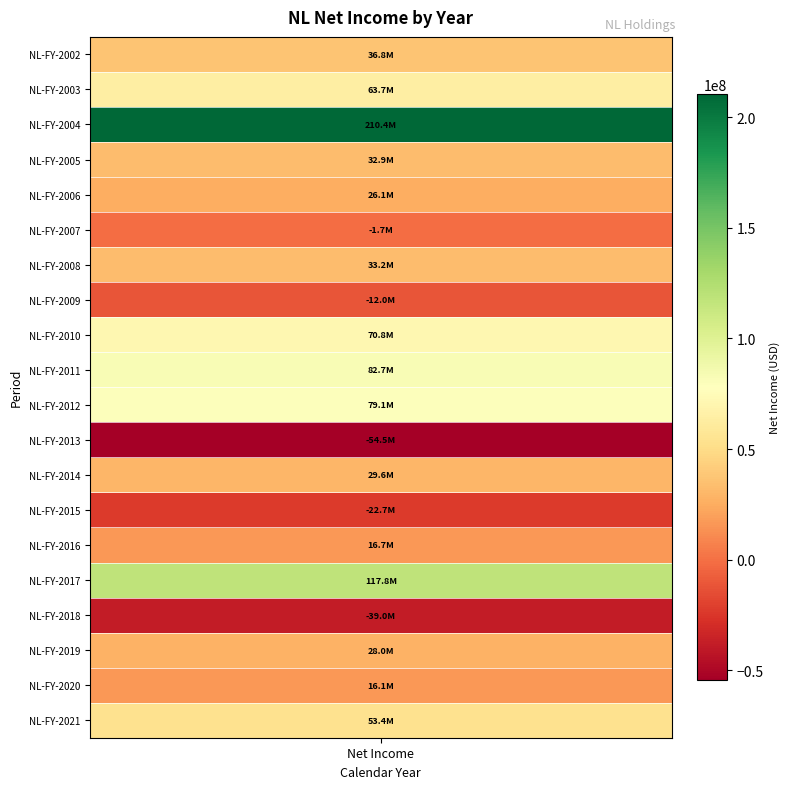

How many negative values are there?

5